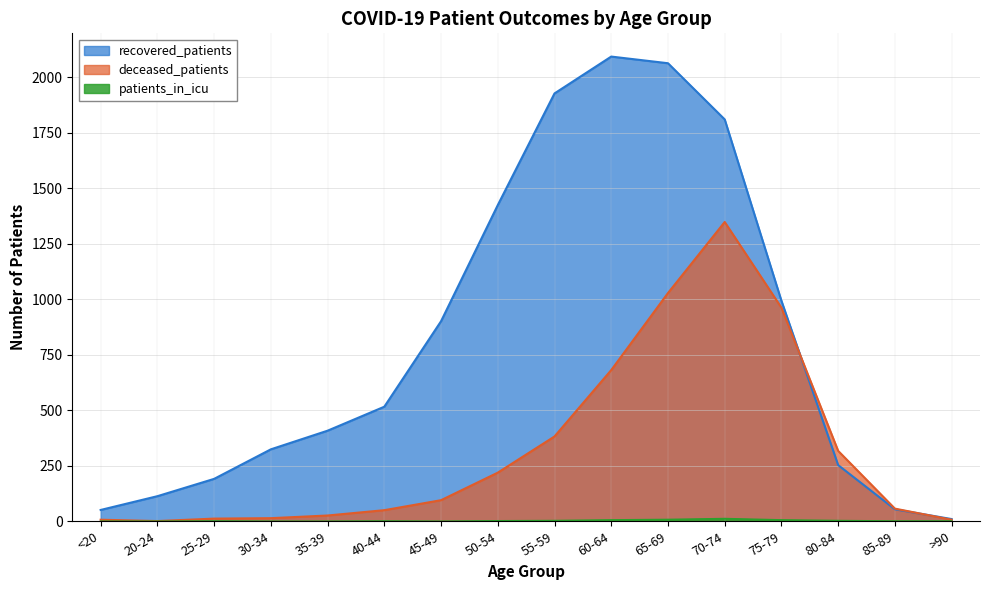

At which label does deceased_patients first exceed 95?

50-54